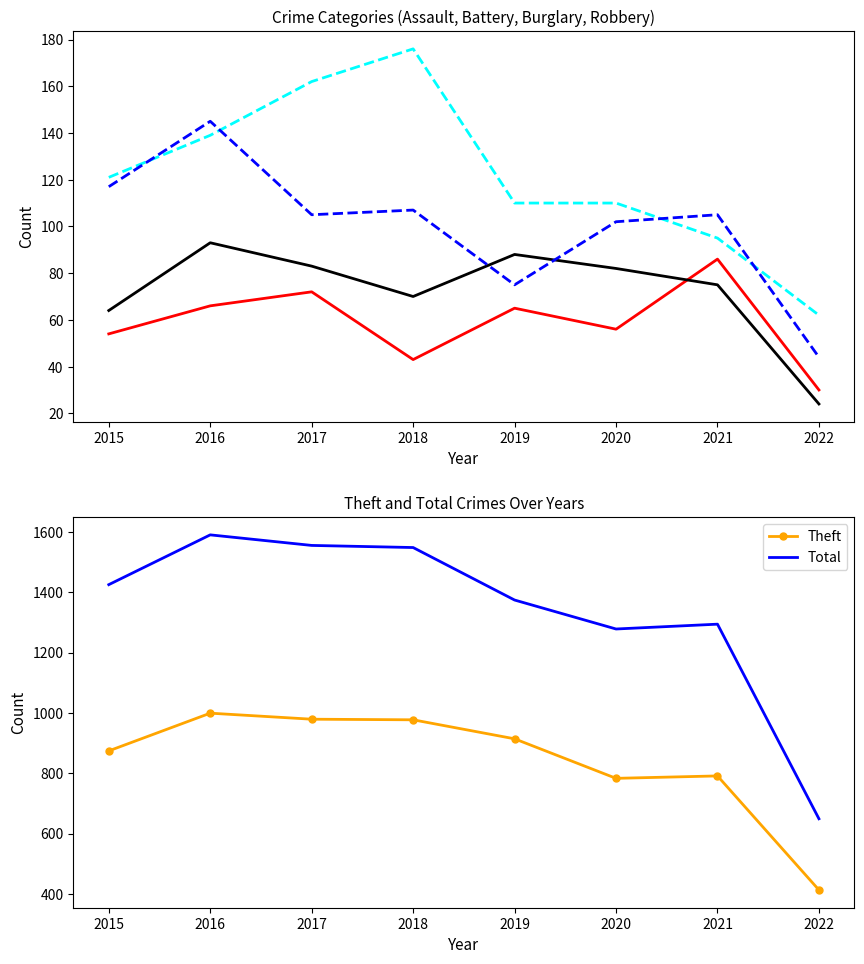

True or false: Aggravated Assault and Burglary cross at least once.

False